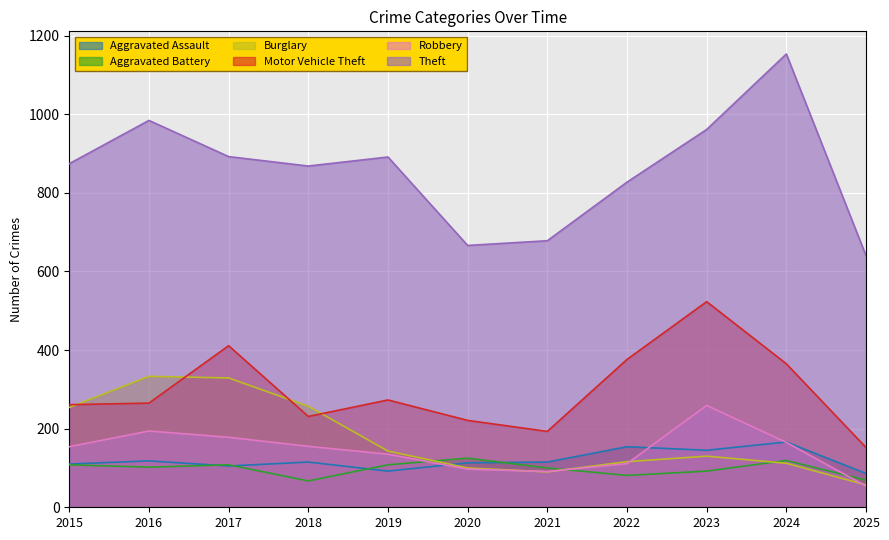

What is the minimum value shown in the chart?

54